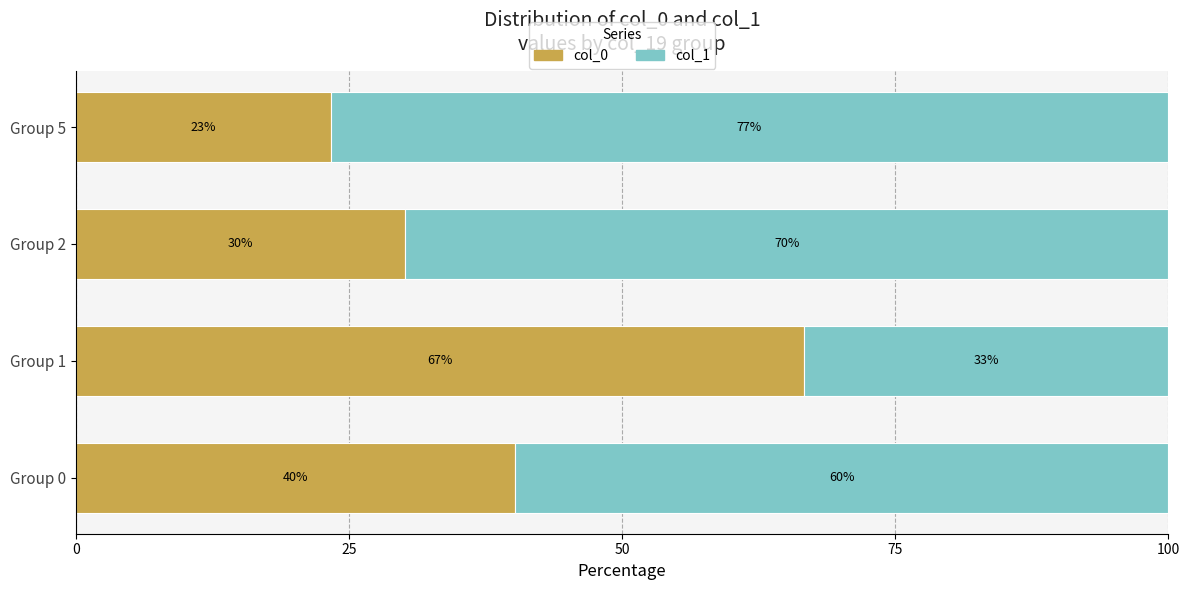

What is the minimum value for col_0?

23.3